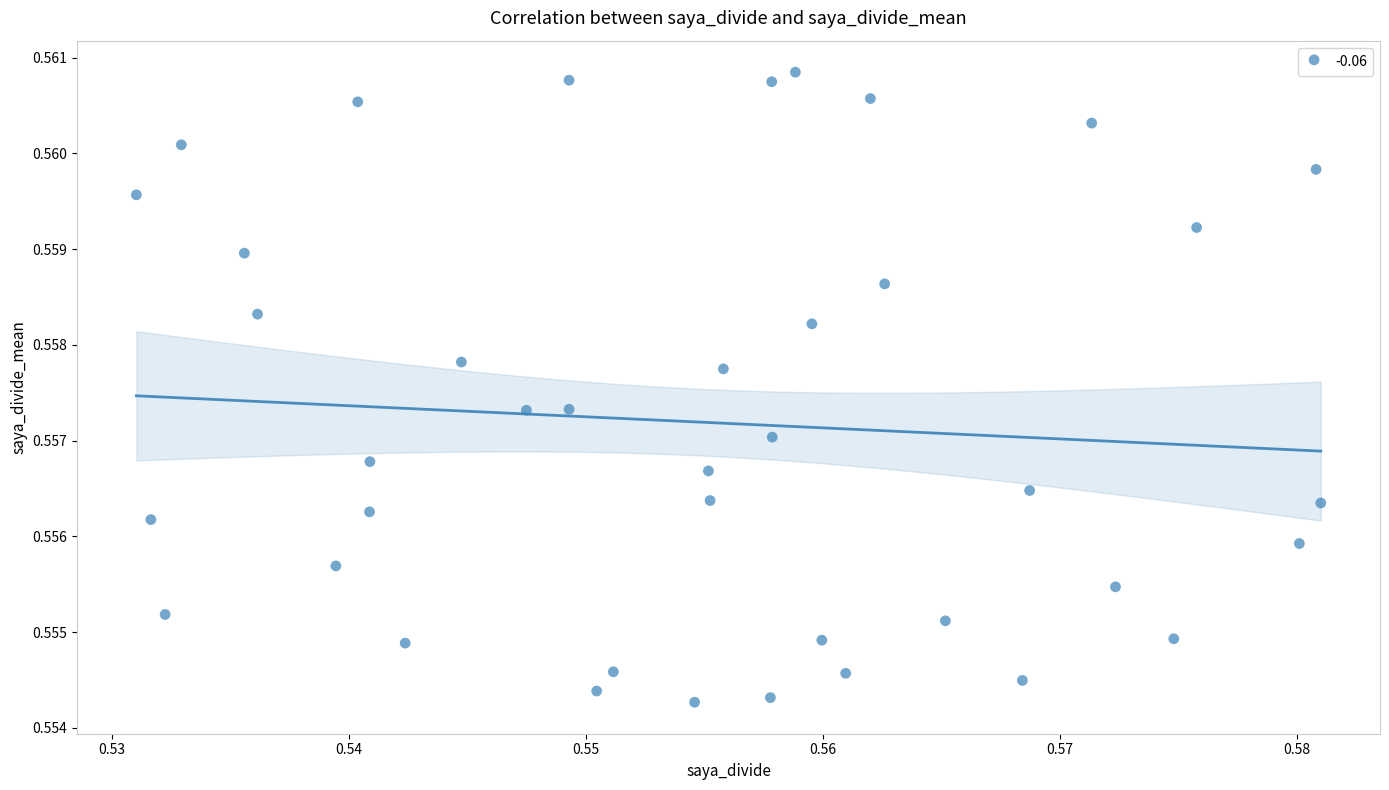

How many points are shown in the scatter plot?

40